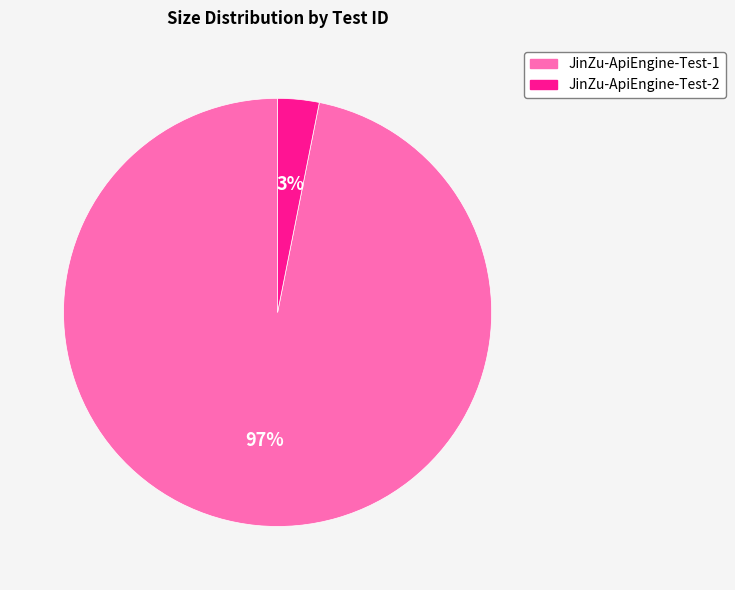

Which category has the biggest portion of the pie?

JinZu-ApiEngine-Test-1